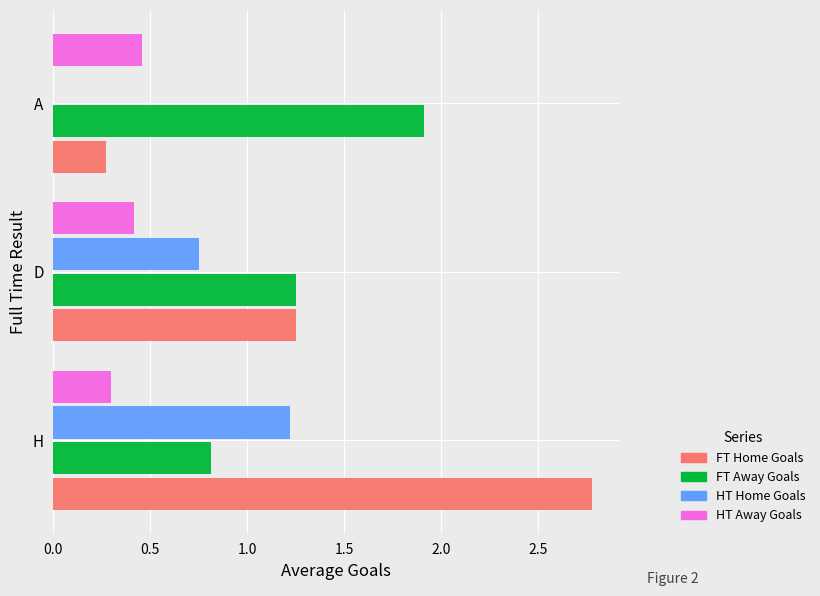

What value does the FT Home Goals series have at H?

2.8